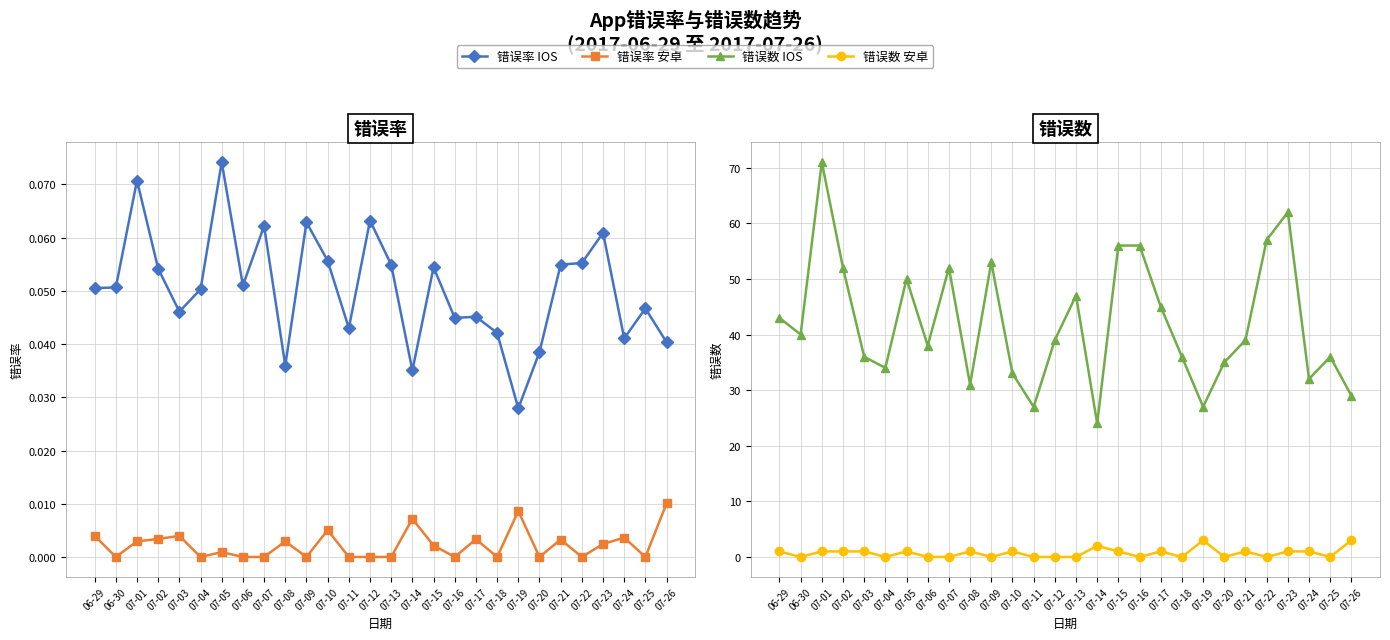

Which series ends up on top after the final intersection of 错误率 IOS and 错误数 安卓?

错误数 安卓